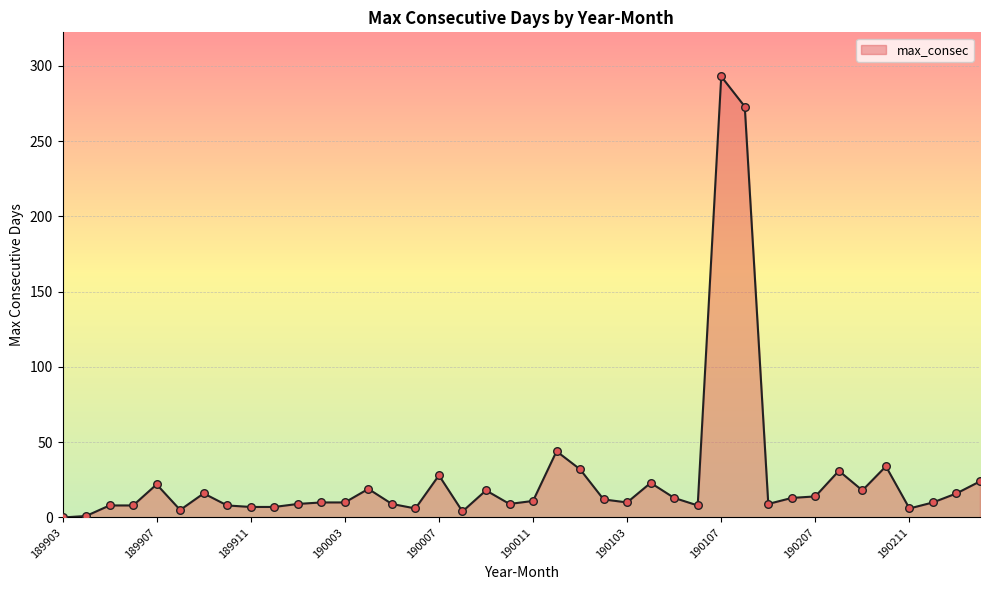

What is the maximum value shown in the chart?

293